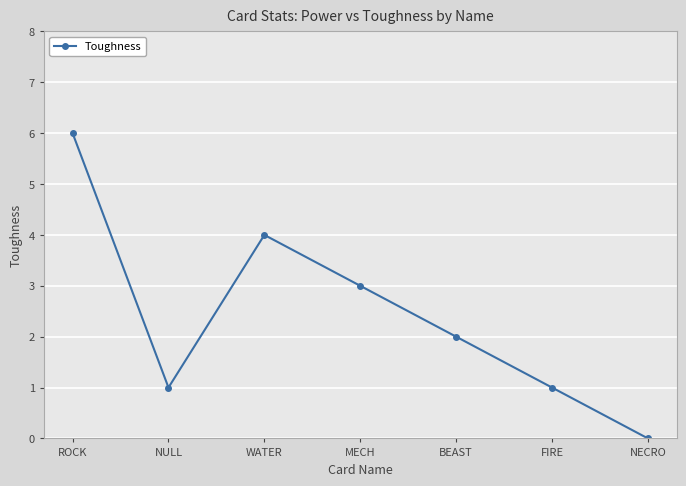

Reading right to left, list all the values displayed in this chart.

NECRO=0	FIRE=1	BEAST=2	MECH=3	WATER=4	NULL=1	ROCK=6